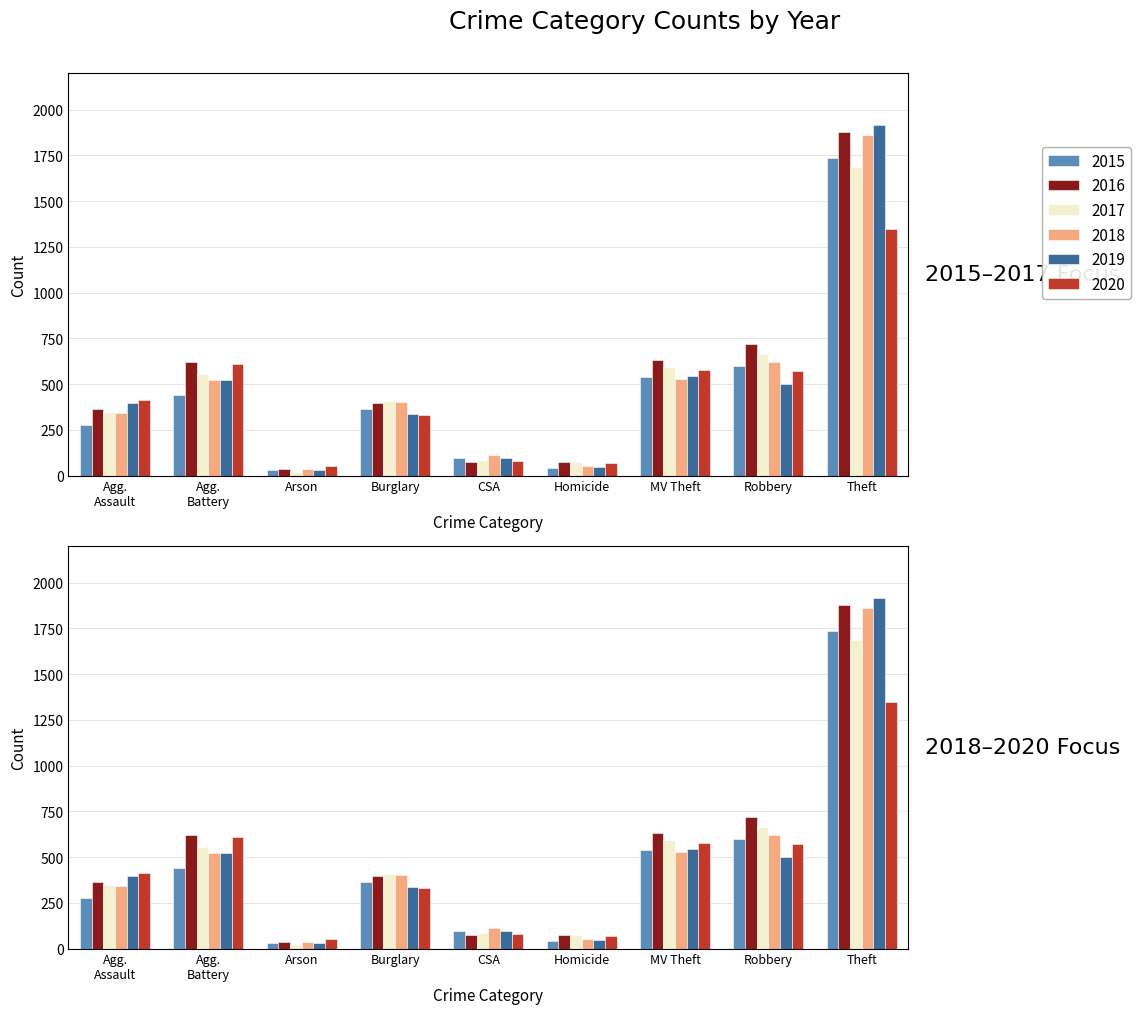

What position from the right is Homicide?

4